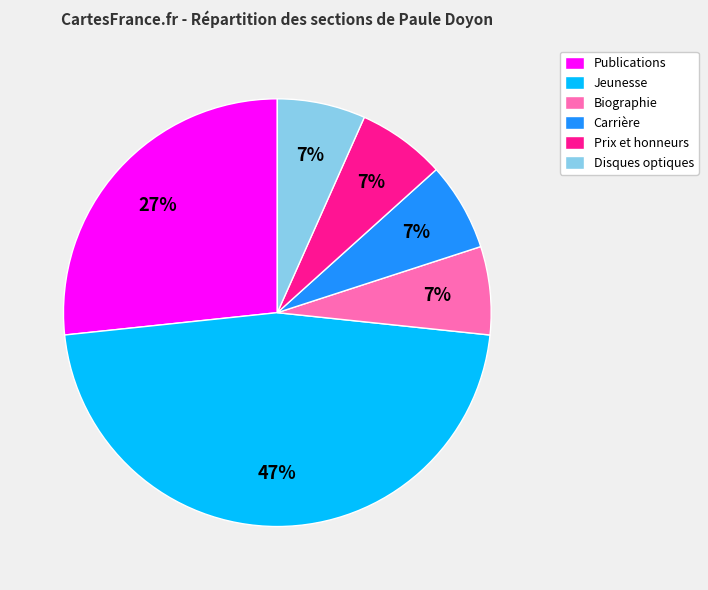

What is the ratio of the value at Prix et honneurs to the value at Biographie?

1.0